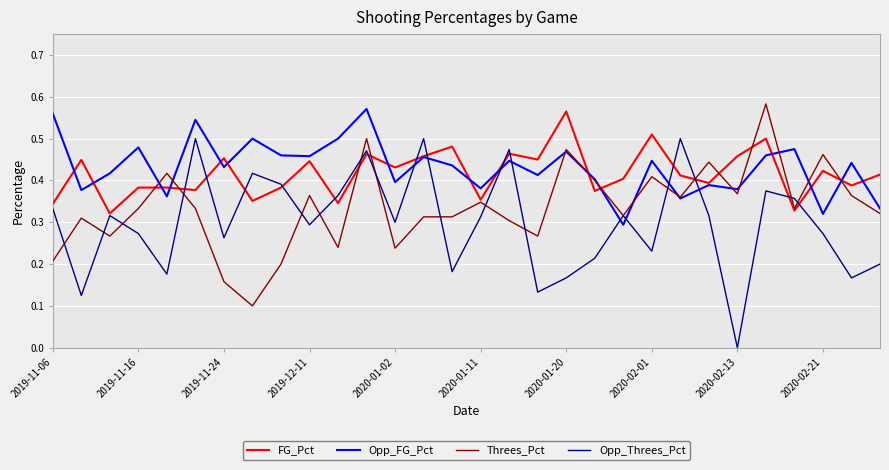

Reading left to right, what are all the values shown in this chart?

FG_Pct: 0.3	0.4	0.3	0.4	0.4	0.4	0.5	0.4	0.4	0.4	0.3	0.5	0.4	0.5	0.5	0.4	0.5	0.5	0.6	0.4	0.4	0.5	0.4	0.4	0.5	0.5	0.3	0.4	0.4	0.4
Opp_FG_Pct: 0.6	0.4	0.4	0.5	0.4	0.5	0.4	0.5	0.5	0.5	0.5	0.6	0.4	0.5	0.4	0.4	0.4	0.4	0.5	0.4	0.3	0.4	0.4	0.4	0.4	0.5	0.5	0.3	0.4	0.3
Threes_Pct: 0.2	0.3	0.3	0.3	0.4	0.3	0.2	0.1	0.2	0.4	0.2	0.5	0.2	0.3	0.3	0.3	0.3	0.3	0.5	0.4	0.3	0.4	0.4	0.4	0.4	0.6	0.3	0.5	0.4	0.3
Opp_Threes_Pct: 0.3	0.1	0.3	0.3	0.2	0.5	0.3	0.4	0.4	0.3	0.4	0.5	0.3	0.5	0.2	0.3	0.5	0.1	0.2	0.2	0.3	0.2	0.5	0.3	0.0	0.4	0.4	0.3	0.2	0.2